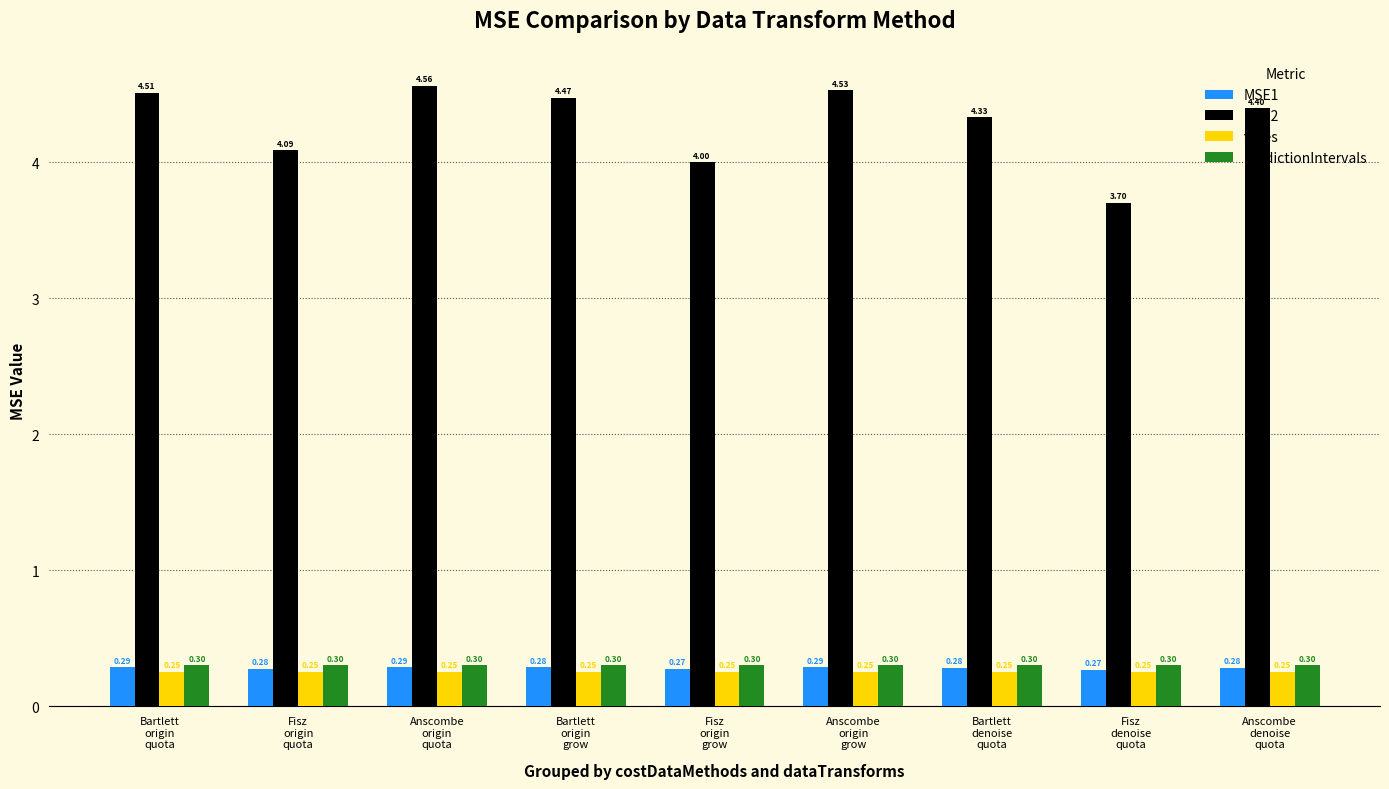

True or false: MSE2 has a value of 3.7 at Fisz
denoise
quota.

True